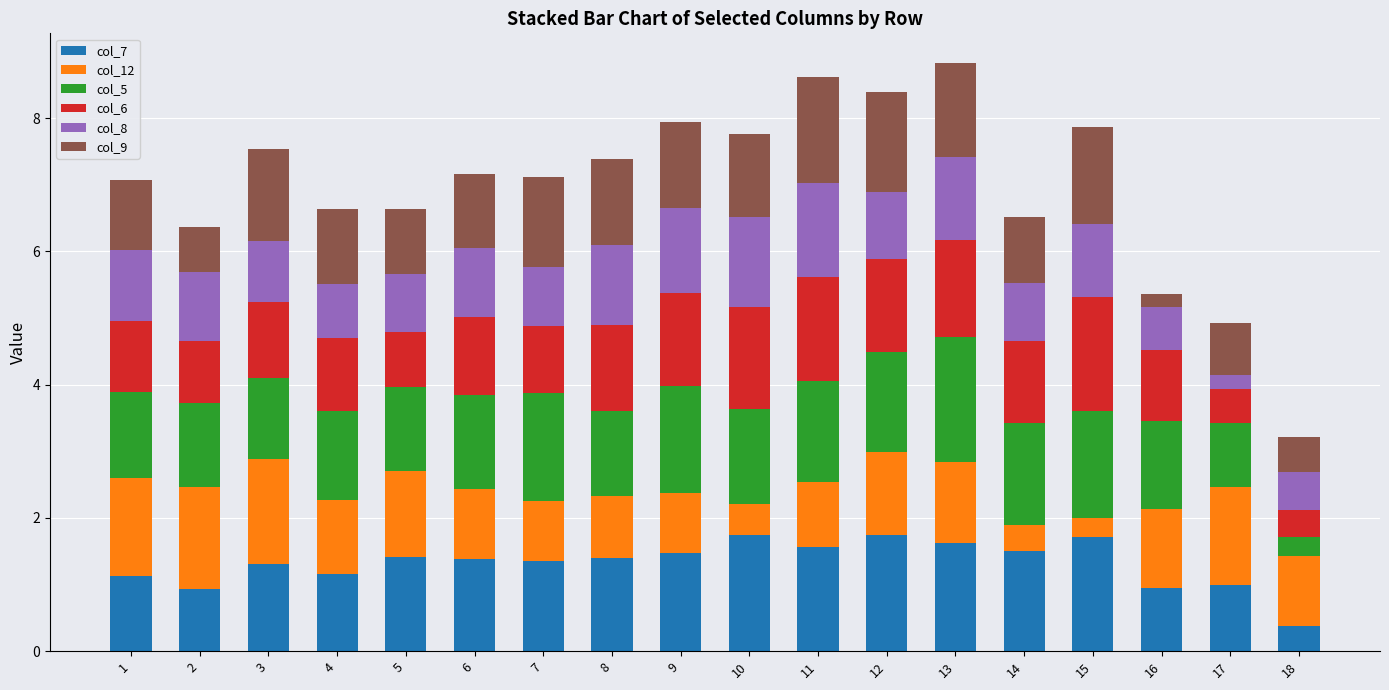

What is the difference between the col_7 values at 7 and 2?

0.4